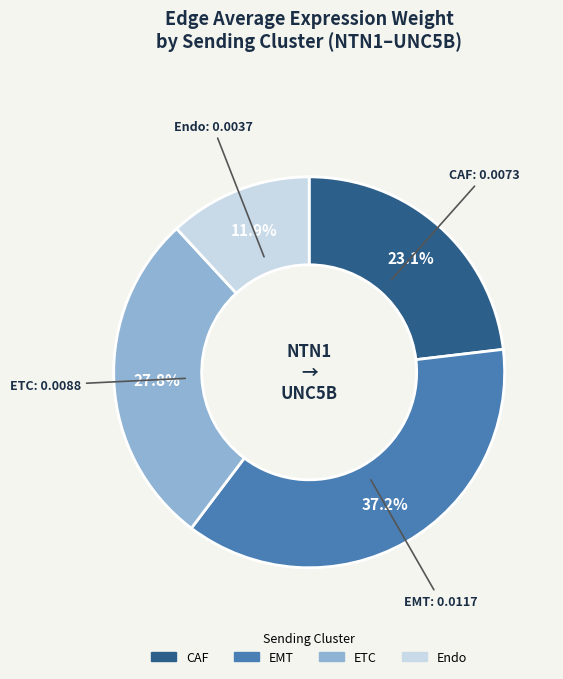

To the nearest percent, what percentage of the pie is Endo?

12%